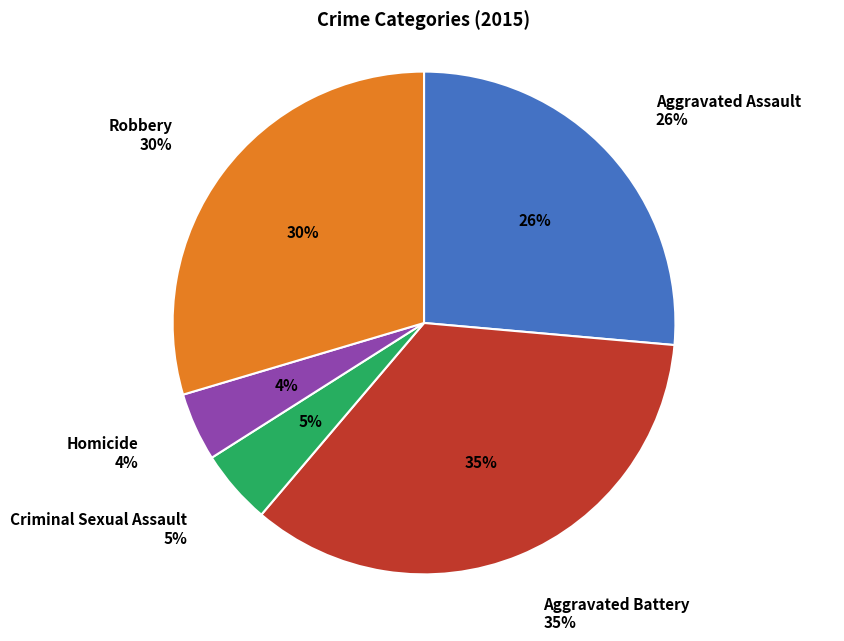

How many segments does this pie chart have?

5